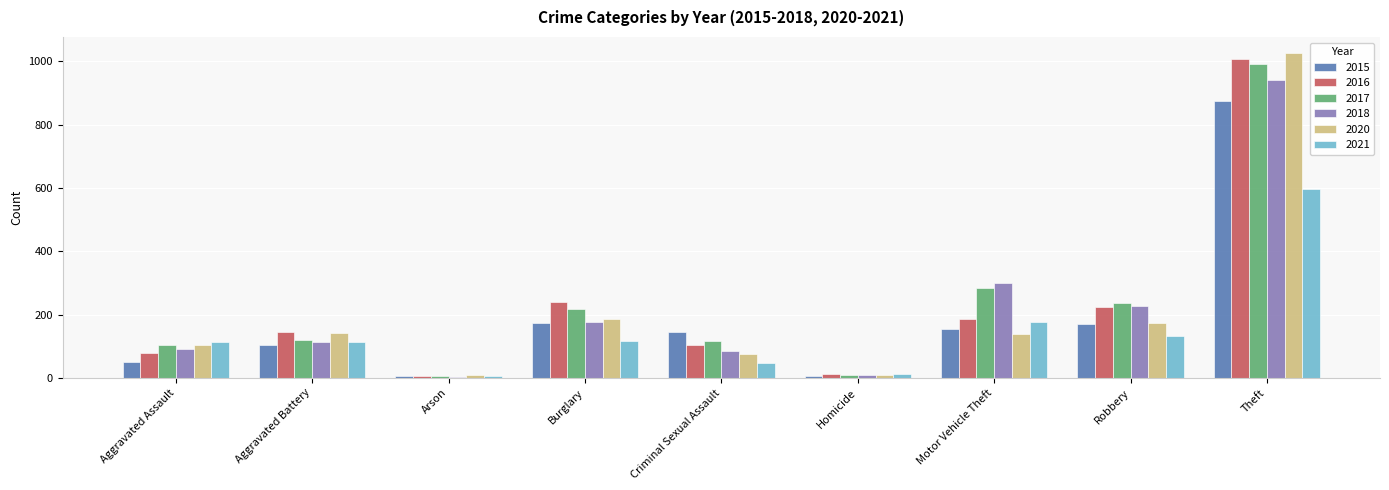

Which category has the highest value across all series?

Theft